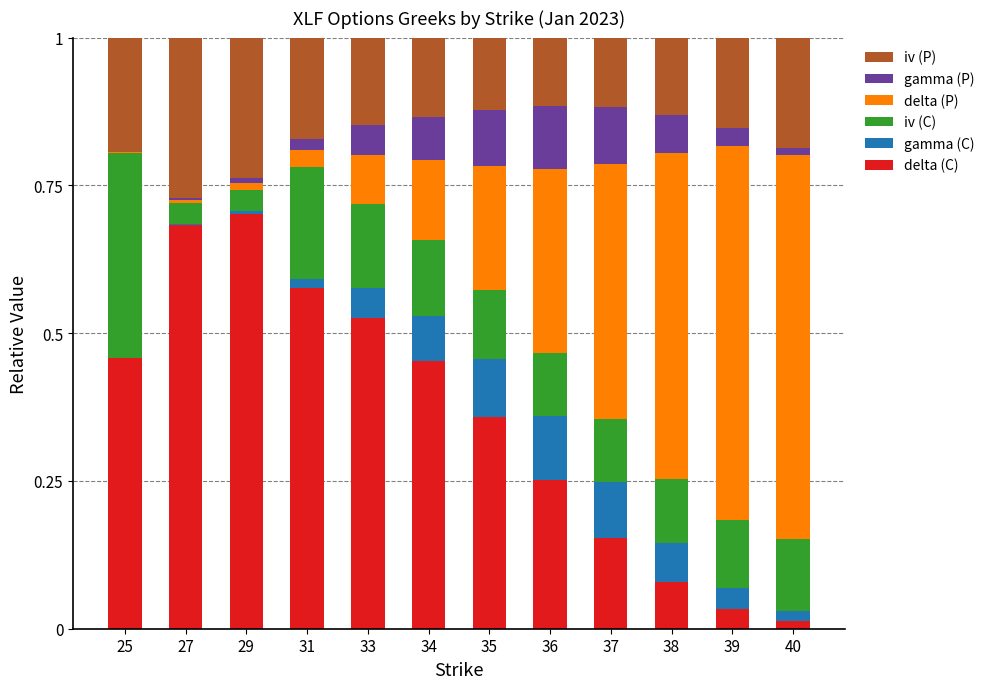

What is the total value across all series at 33?

1.0